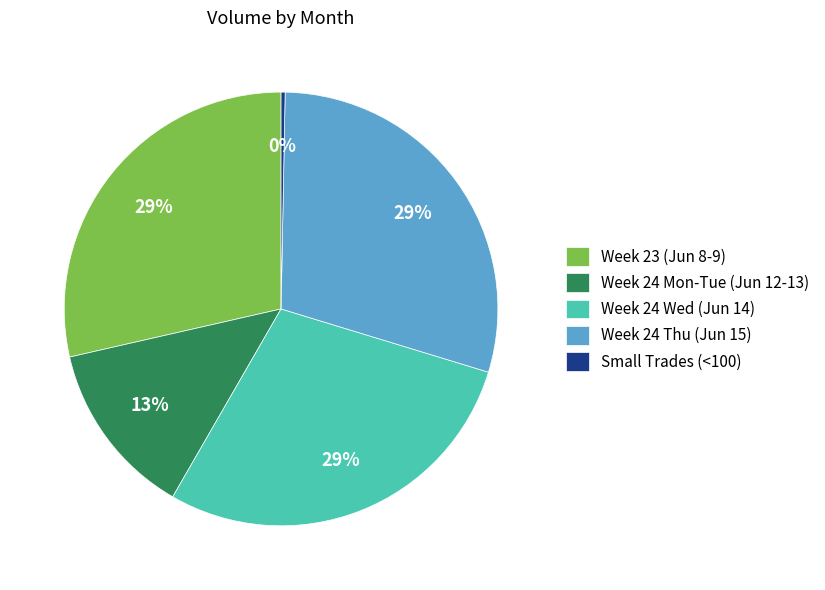

How many segments does this pie chart have?

5